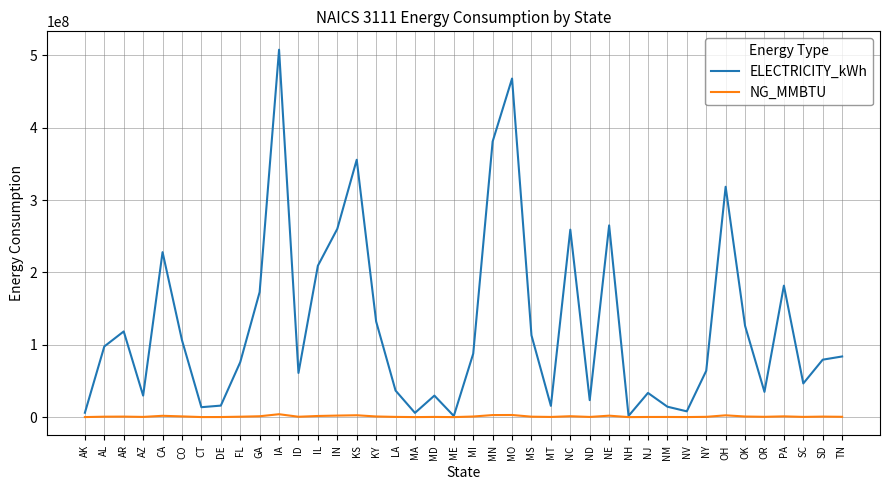

What is the difference between the second highest and minimum values in the NG_MMBTU series?

2906367.4